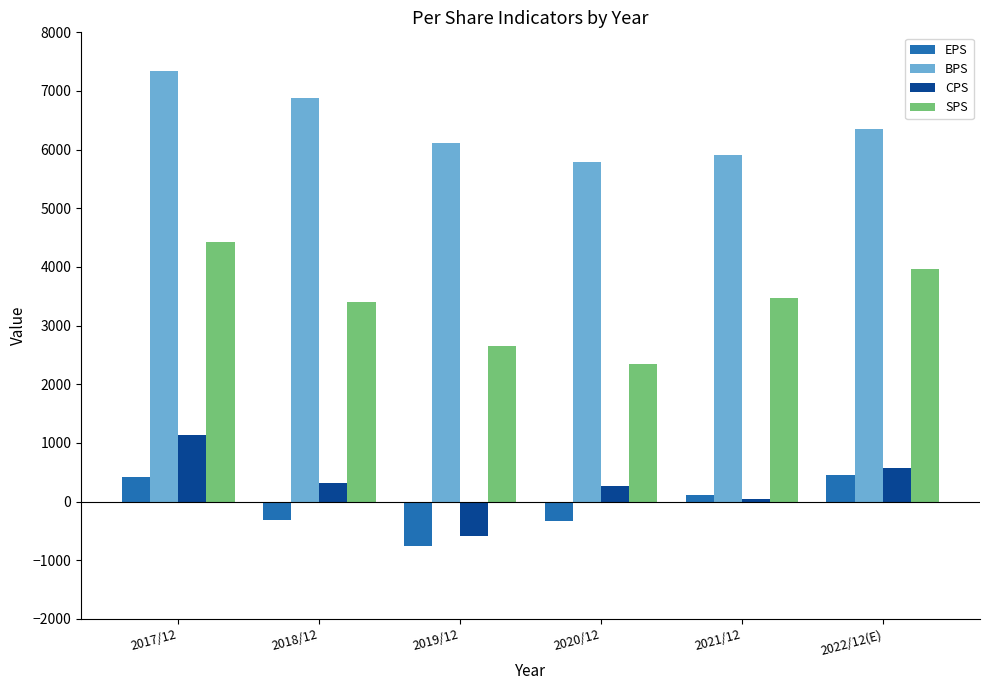

Count the number of data series in this chart.

4